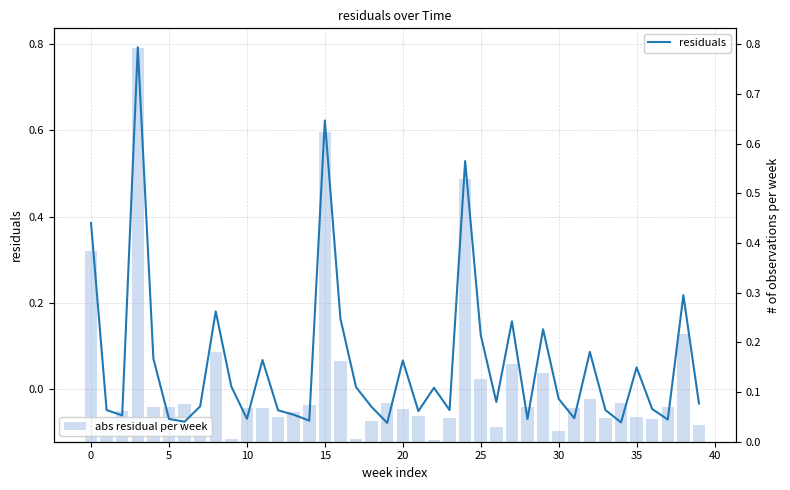

At which label is abs residual per week closest to 0?

22